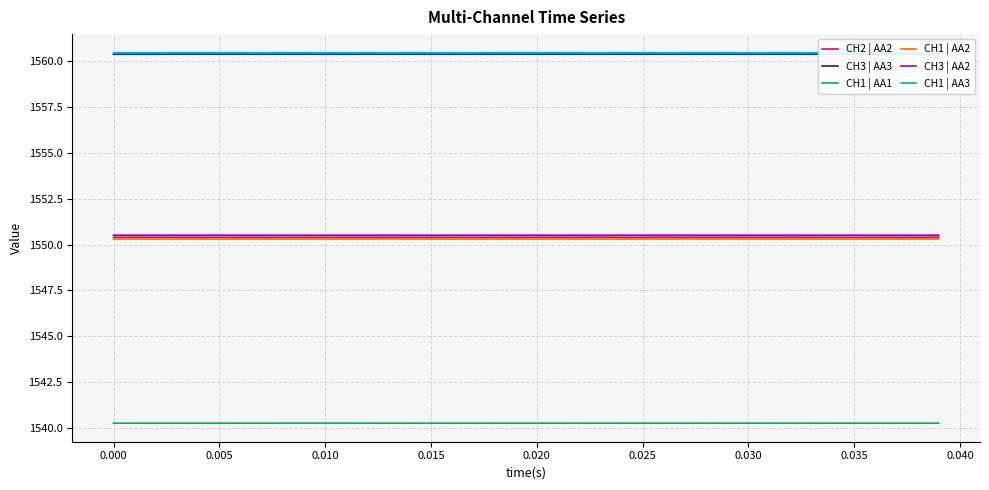

What is the minimum value for CH1 | AA3?

1560.5